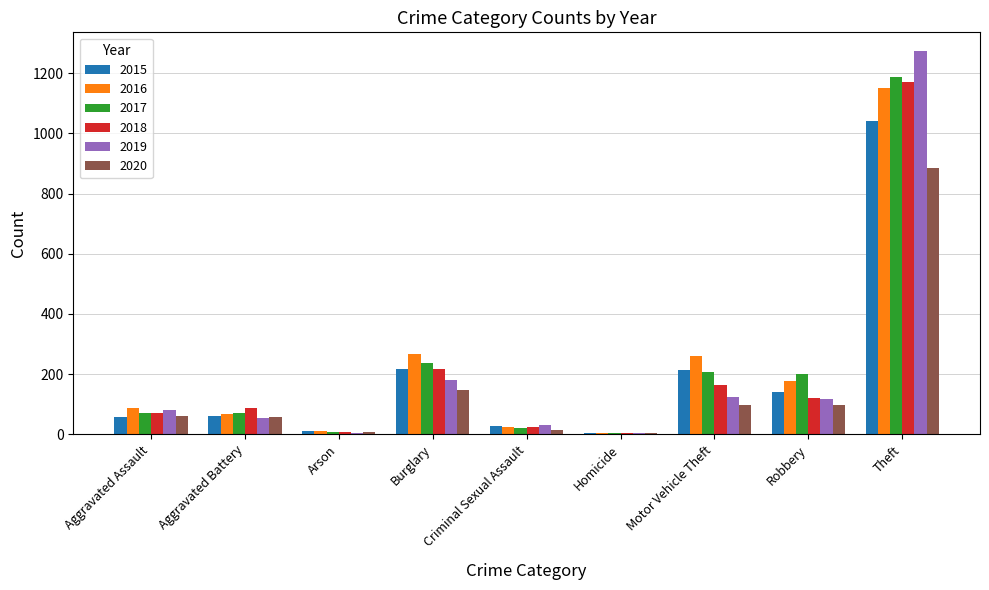

Is the value of 2015 at Theft greater than the value of 2019 at Arson?

Yes